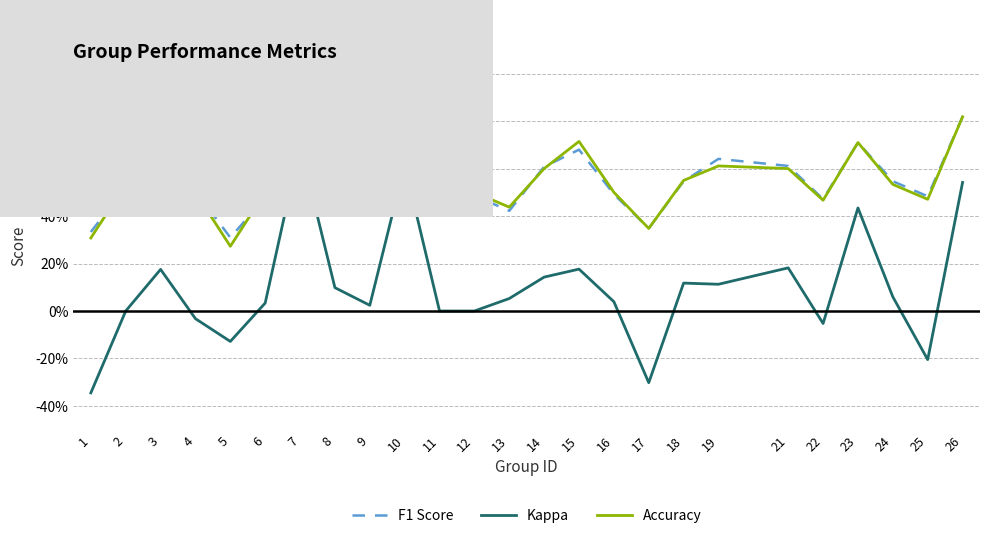

What are all the series names shown in the legend?

F1 Score, Kappa, Accuracy